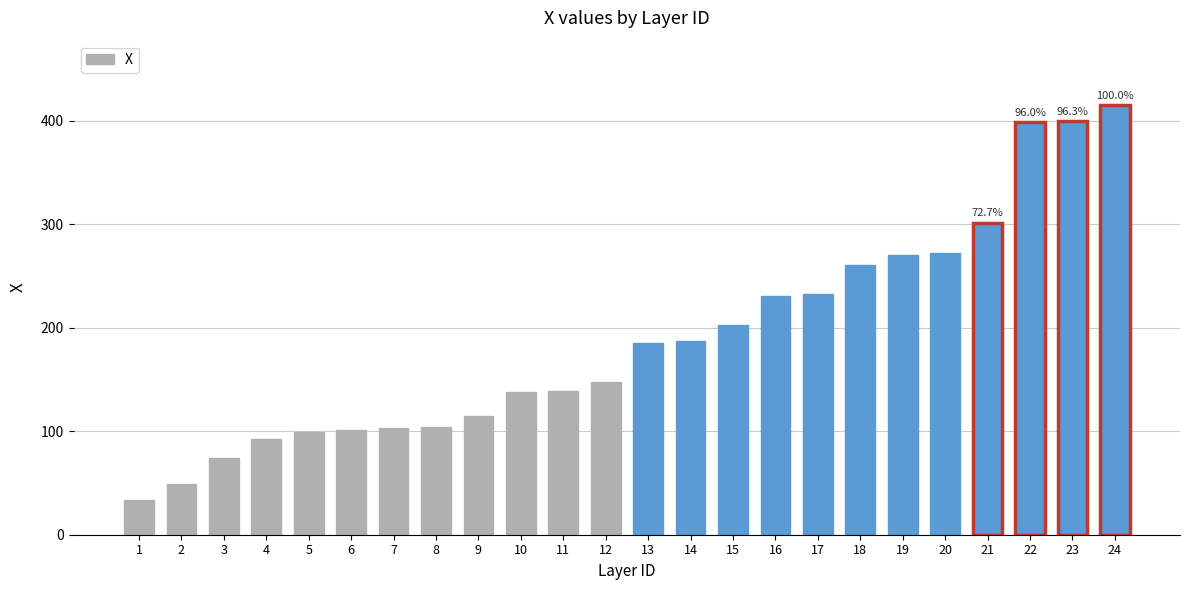

What is the change in value from 12 to 15?

+55.6